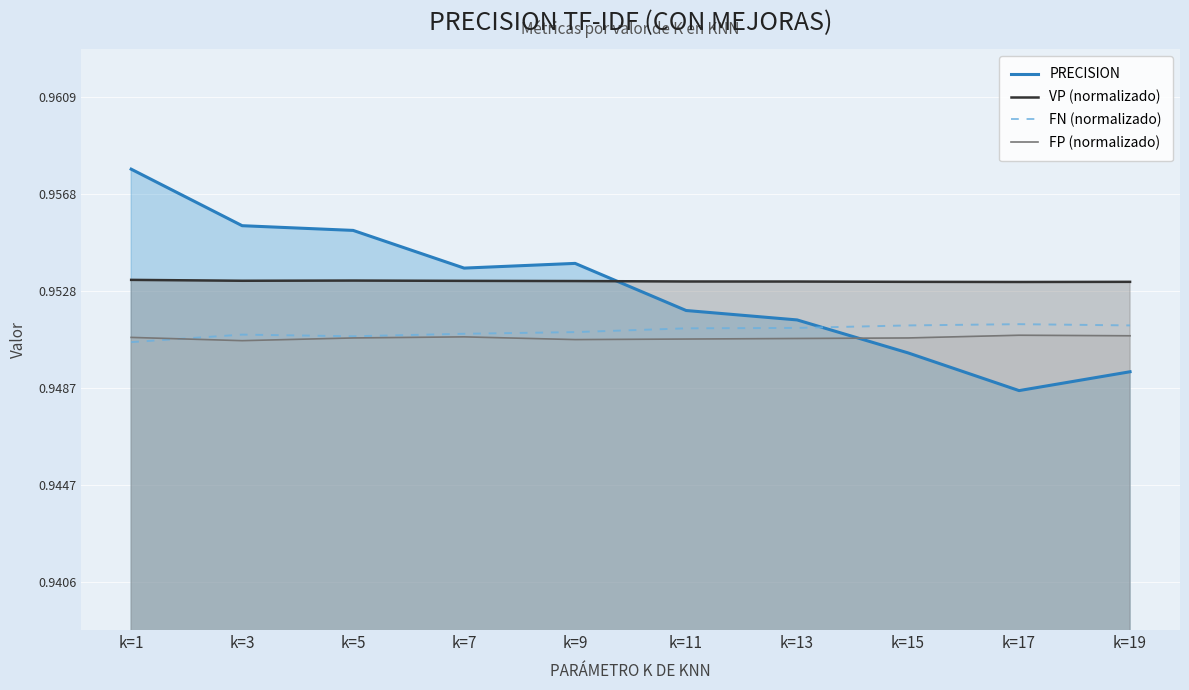

Reading left to right, list all the values displayed in this chart.

PRECISION: 1.0	1.0	1.0	1.0	1.0	1.0	1.0	1.0	0.9	0.9
VP (normalizado): 1.0	1.0	1.0	1.0	1.0	1.0	1.0	1.0	1.0	1.0
FN (normalizado): 1.0	1.0	1.0	1.0	1.0	1.0	1.0	1.0	1.0	1.0
FP (normalizado): 1.0	1.0	1.0	1.0	1.0	1.0	1.0	1.0	1.0	1.0